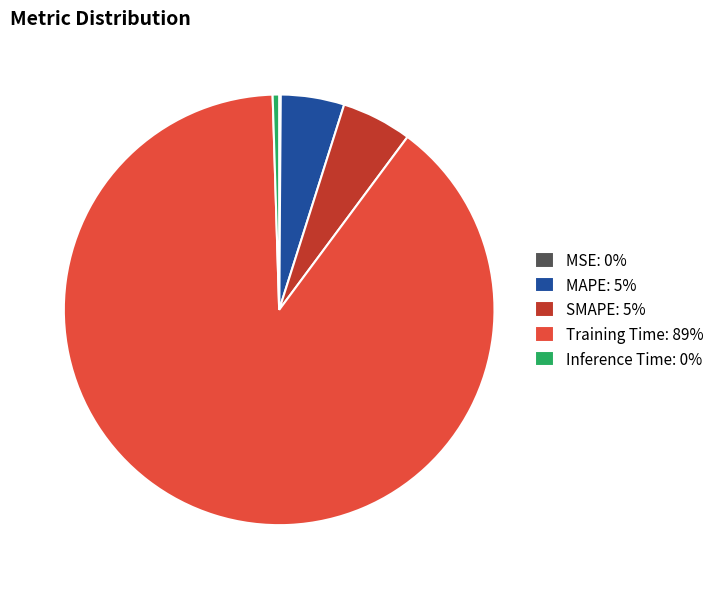

Which slice represents more than half of the pie?

Training Time